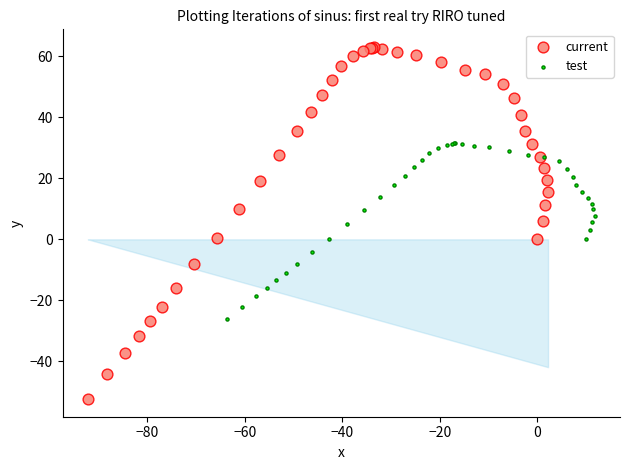

Which series contains the highest Y value?

current